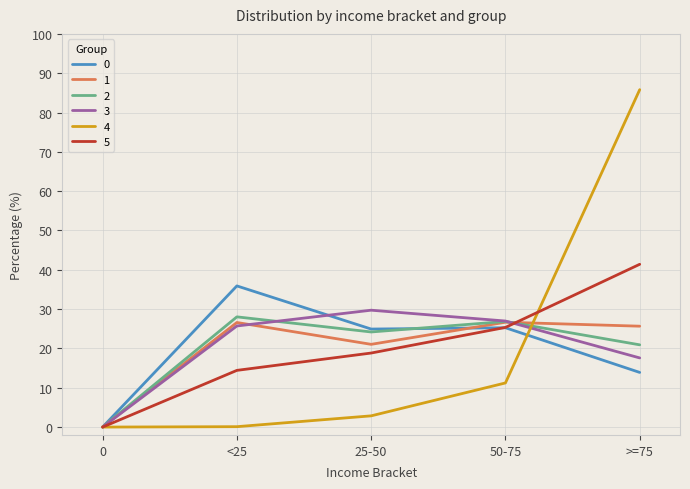

At which category does 2 reach its first local peak?

<25